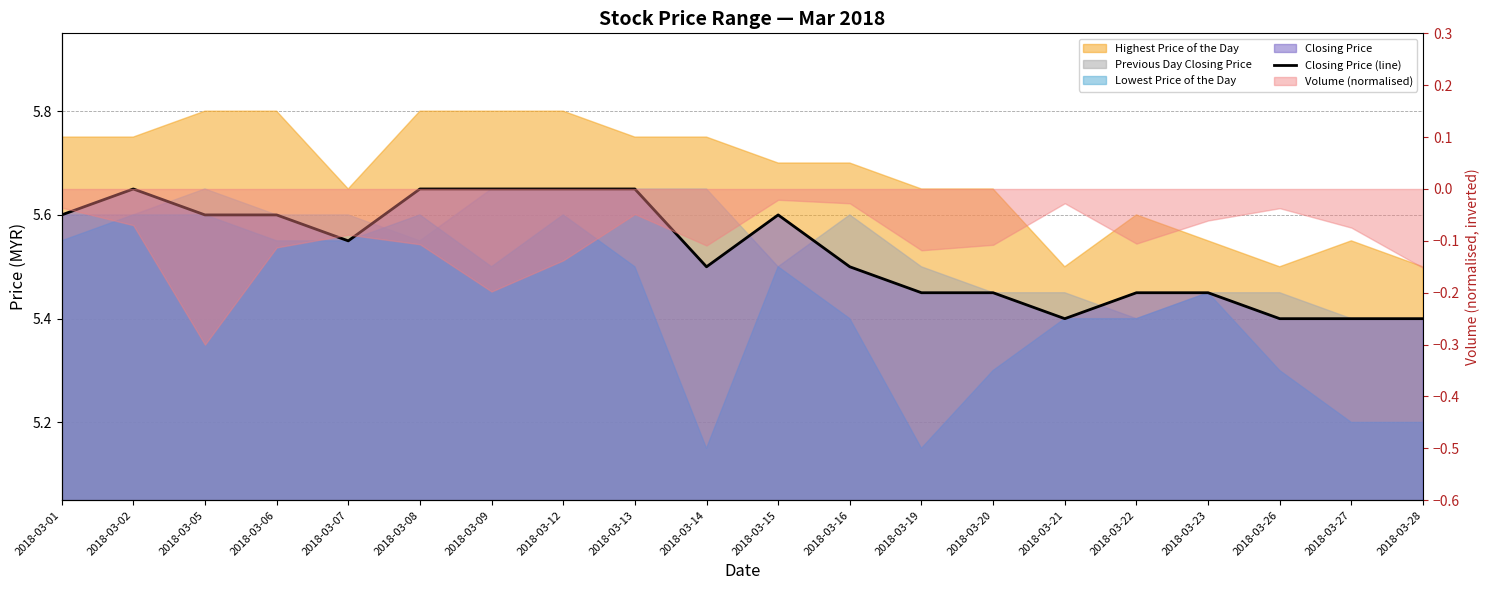

What is the value of the 18th point from the left?

5.4